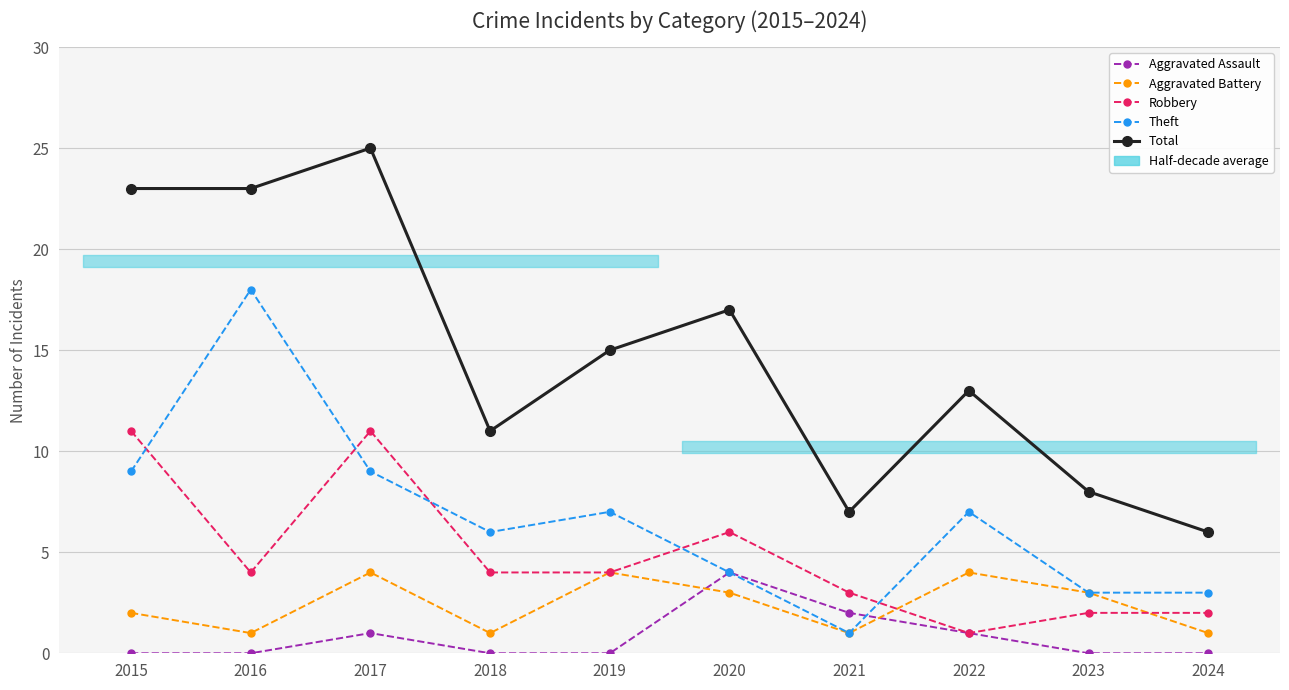

Rank the series by their maximum value, from lowest to highest.

Aggravated Assault, Aggravated Battery, Robbery, Theft, Total